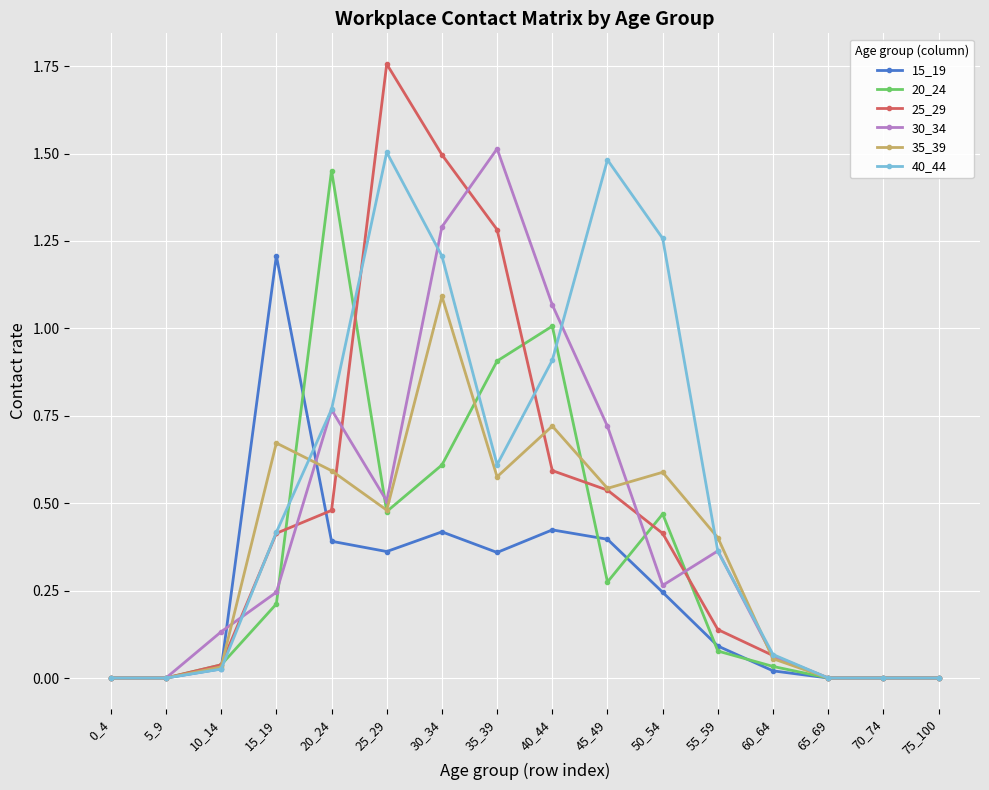

At which category is the sum across all series the highest?

30_34